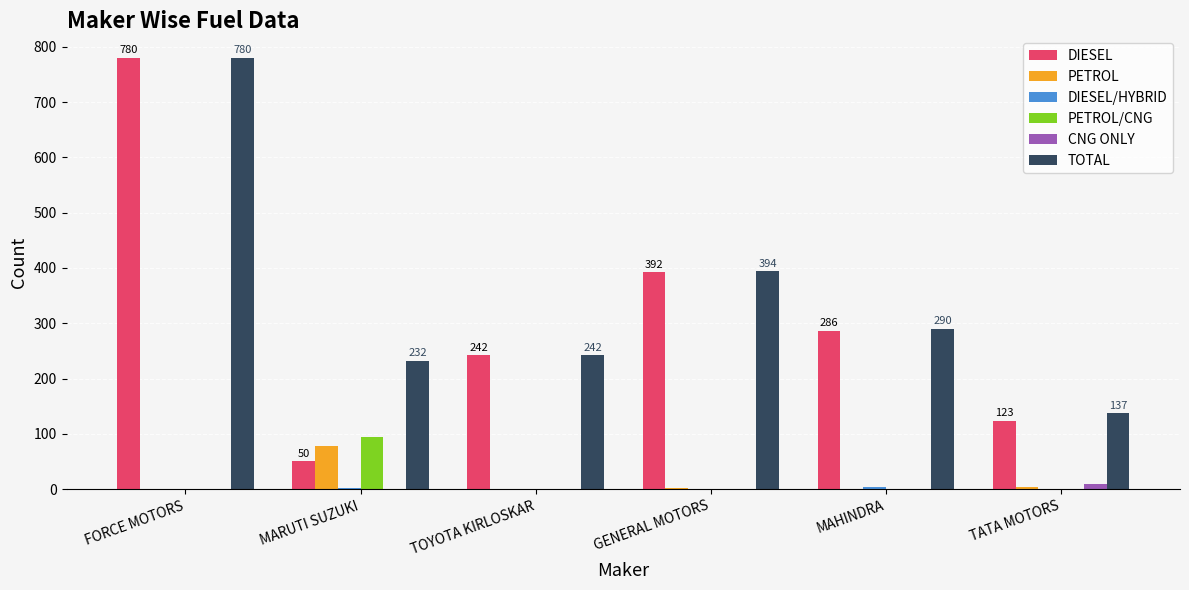

Does the chart contain stacked bars?

No